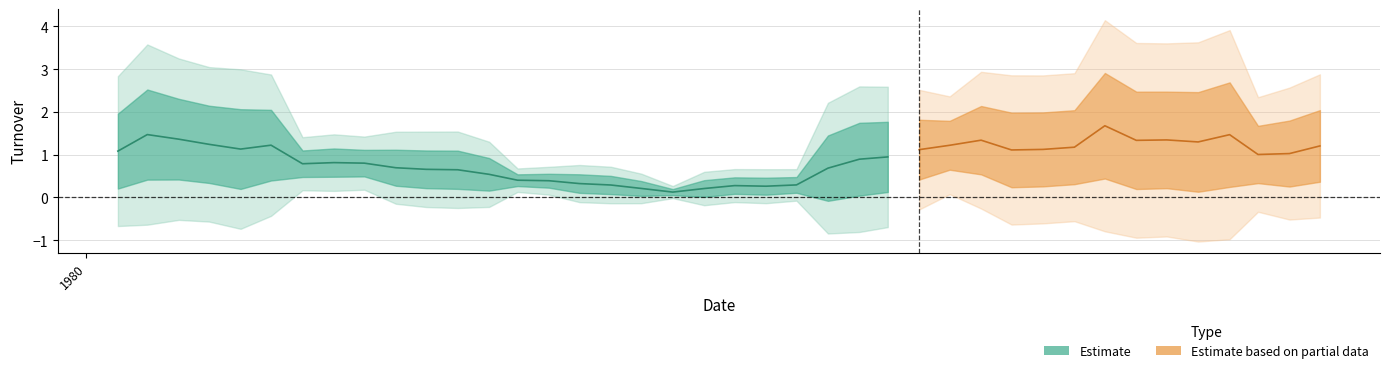

What is the sum of all values?

35.6